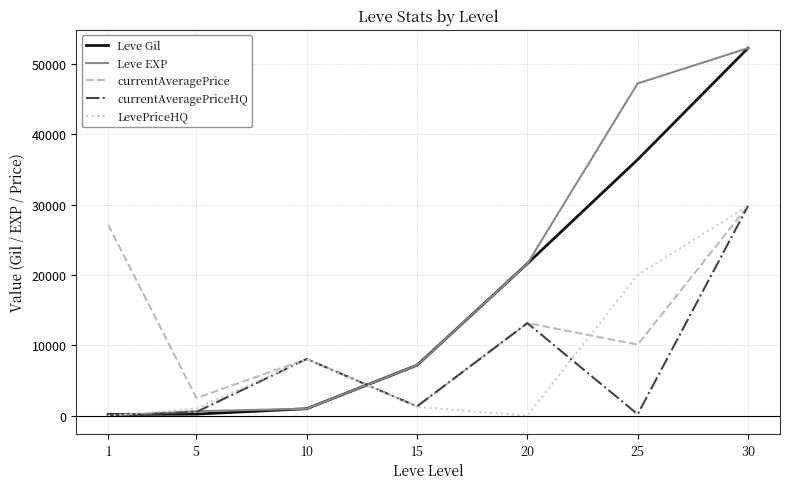

What is the difference between the second highest and minimum values in the Leve EXP series?

47199